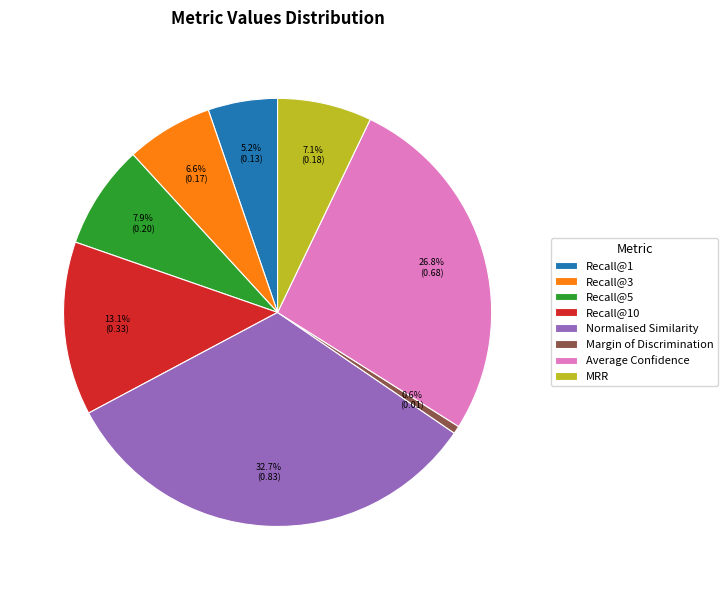

True or false: MRR accounts for 19% of the total.

False